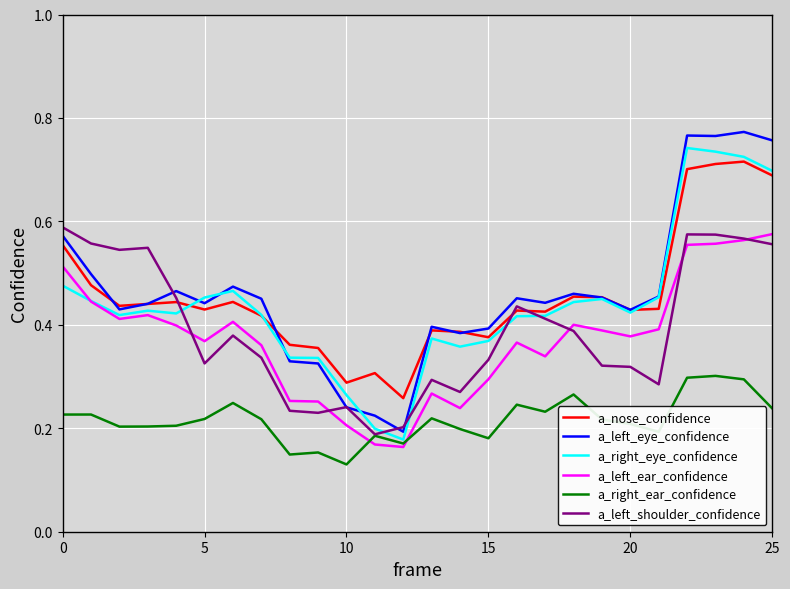

True or false: a_left_eye_confidence and a_right_ear_confidence intersect in this chart.

False